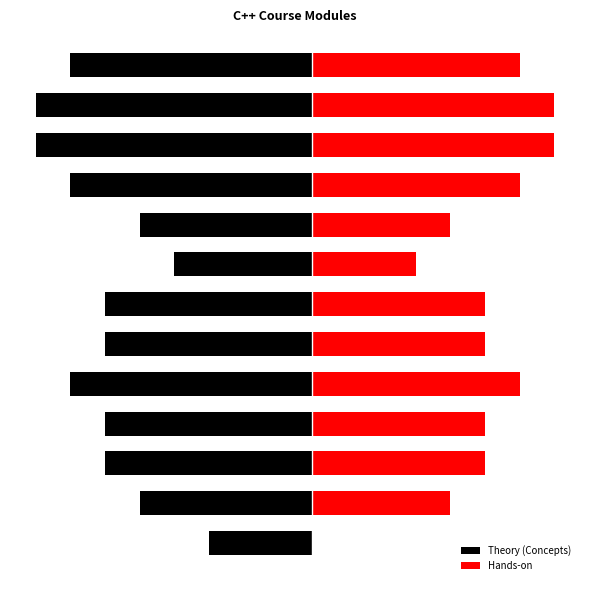

Count the Theory (Concepts) values in the range -7 to -5.

9